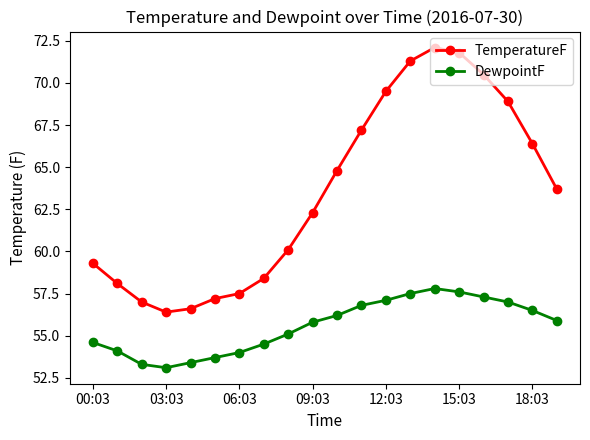

How many data points in DewpointF are less than 55?

8